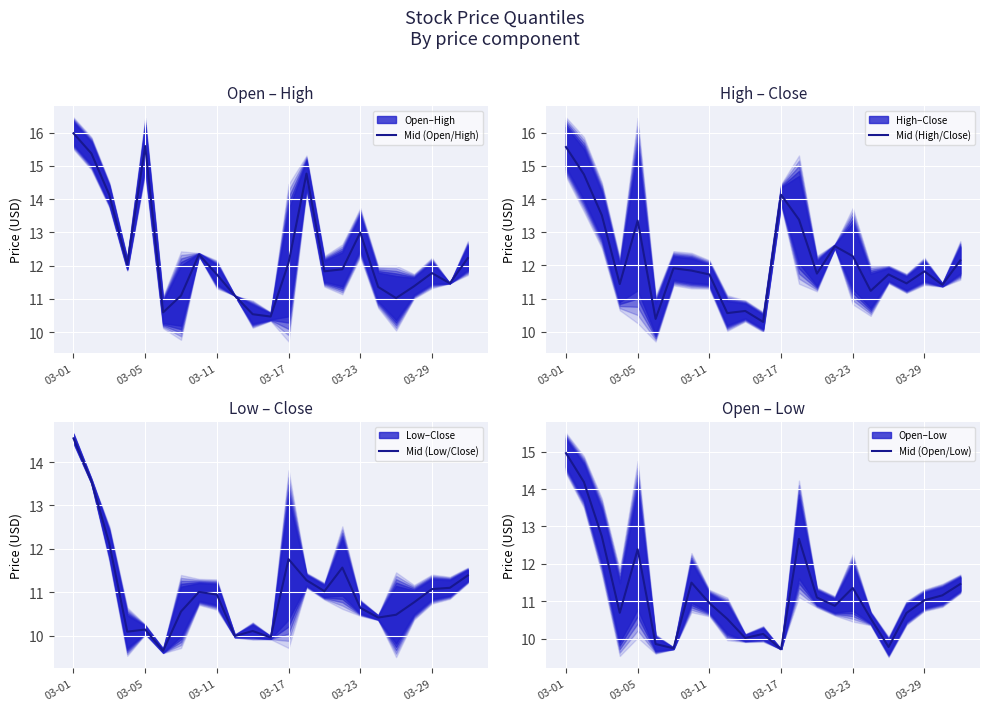

What is the maximum value for Mid (Open/Low)?

15.0